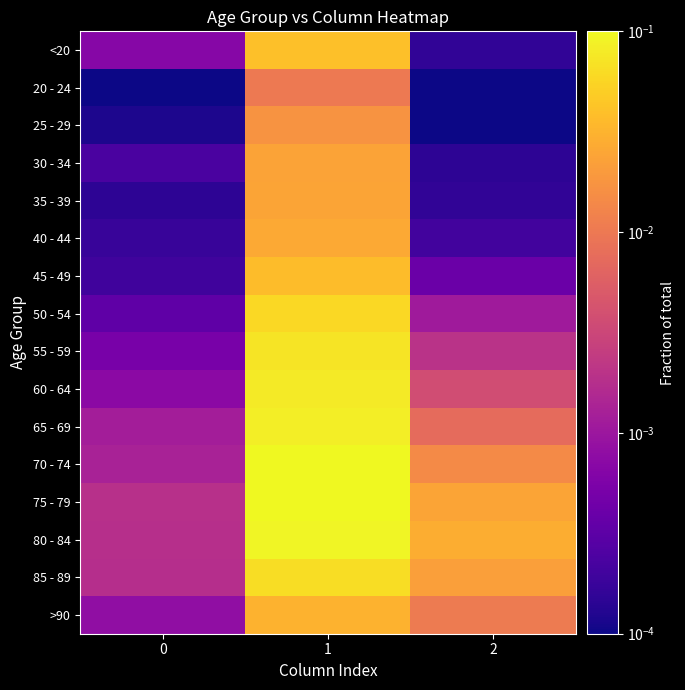

At which category is the sum across all series the highest?

1